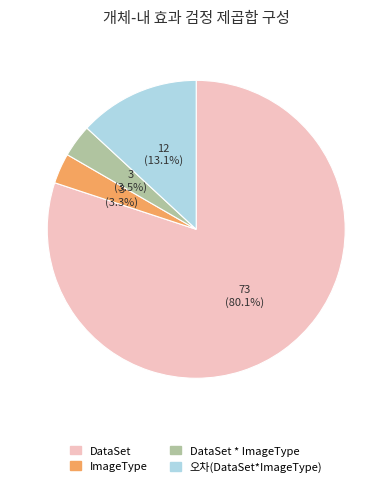

How much of the chart is everything except DataSet?

19.9%